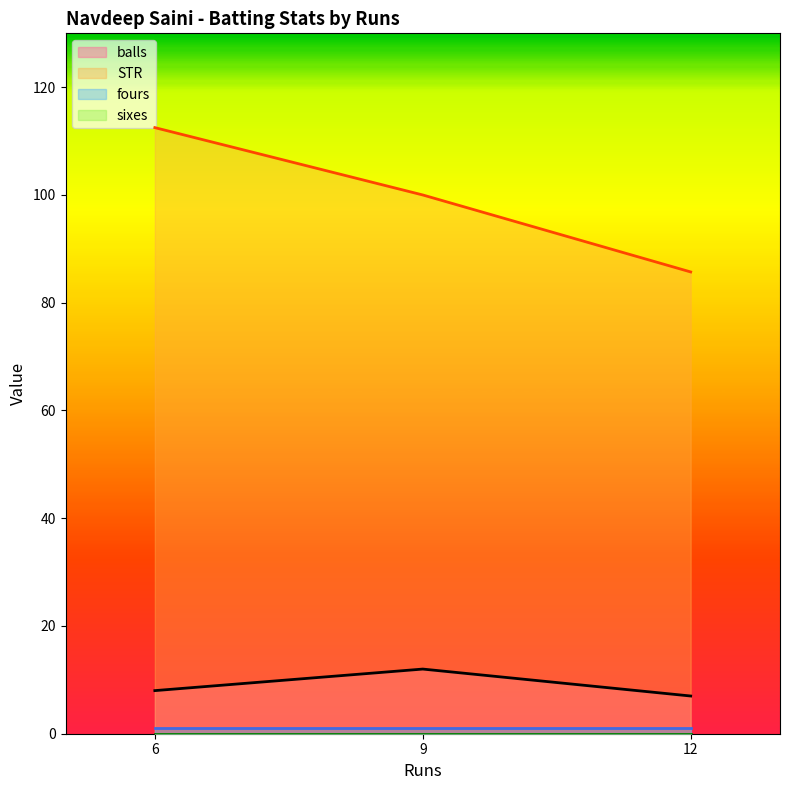

What is the sum of the STR values at 9 and 6?

212.5